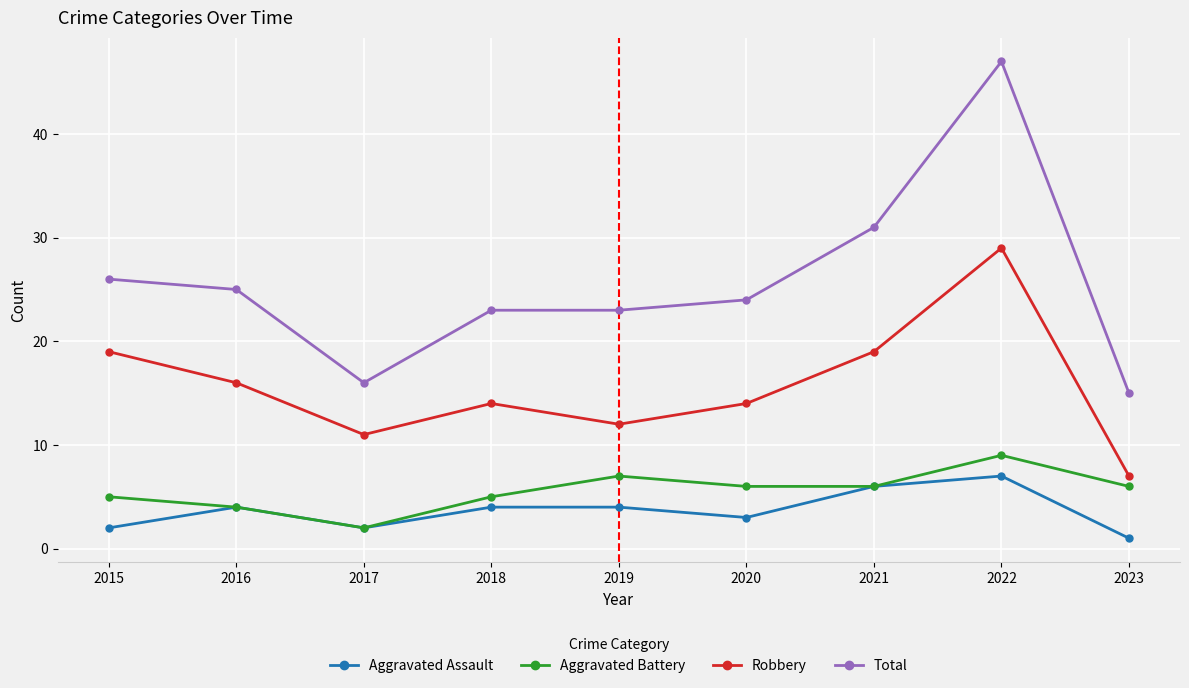

At how many categories does at least one series exceed 21?

7